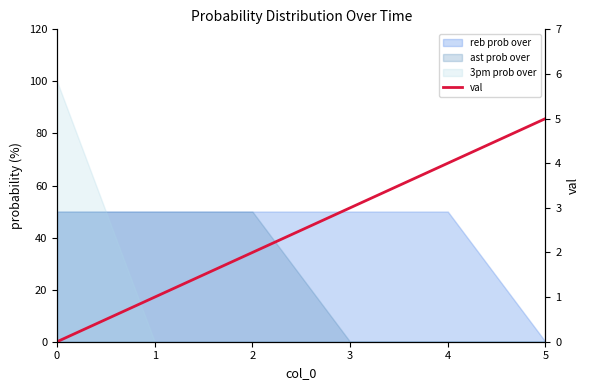

True or false: there are more than 0 points higher than both neighbors.

False